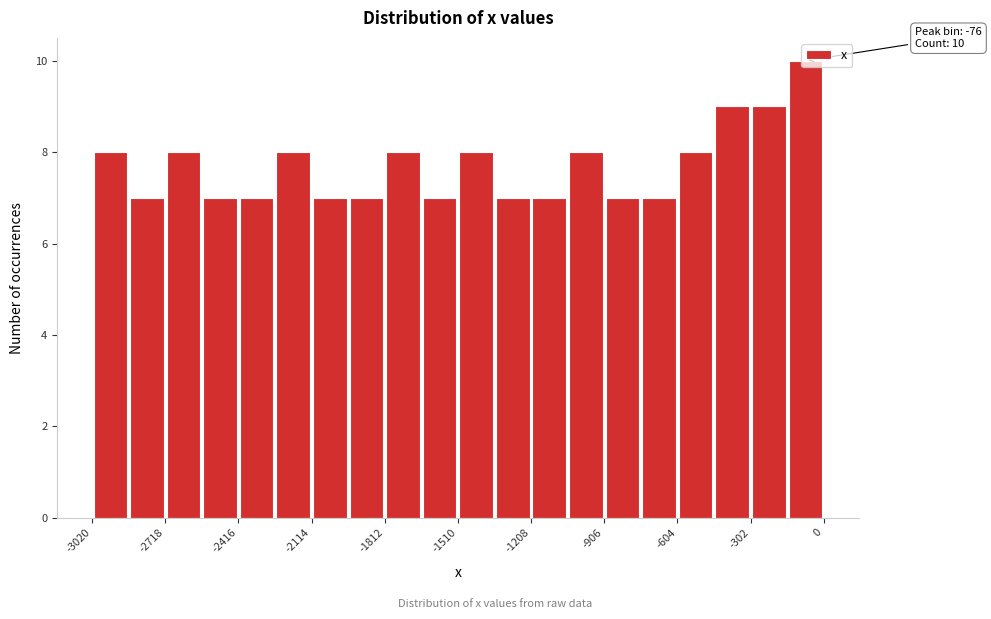

Around what value on the x-axis is the tallest bar? Give the approximate position of its centre, as read against the axis.

-100